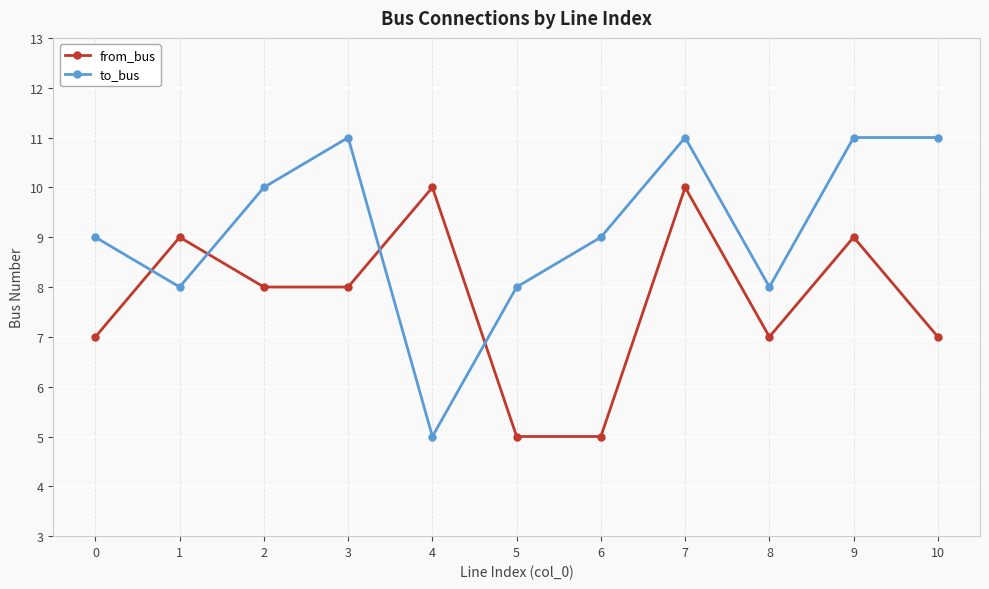

What is the difference between the maximum and second lowest values in the to_bus series?

3